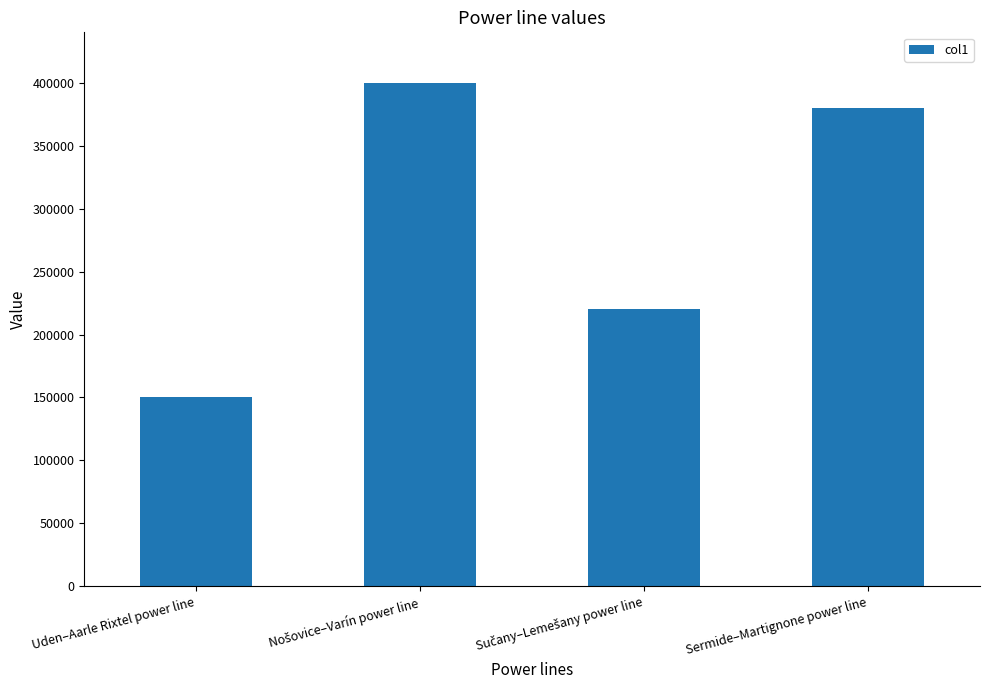

What is the value of the 3rd bar from the left?

220000